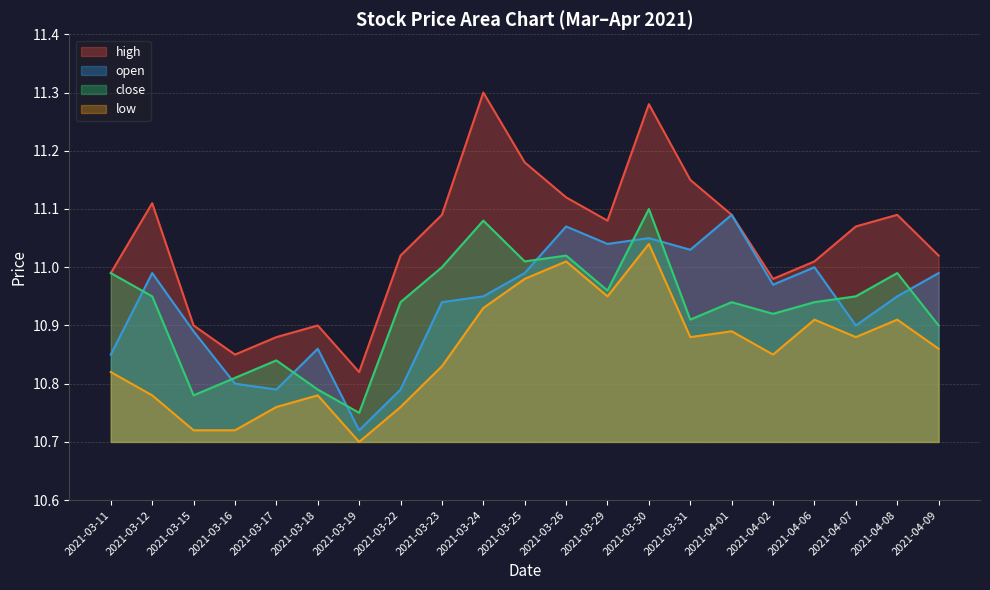

What is the label of the 7th point from the right?

2021-03-31